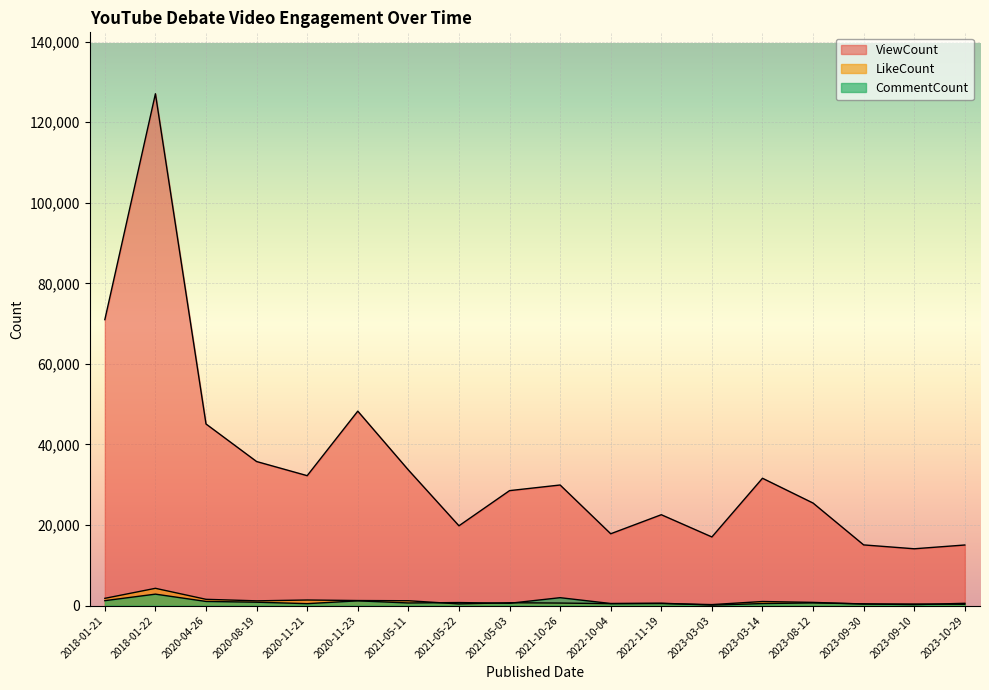

True or false: LikeCount and ViewCount intersect in this chart.

False